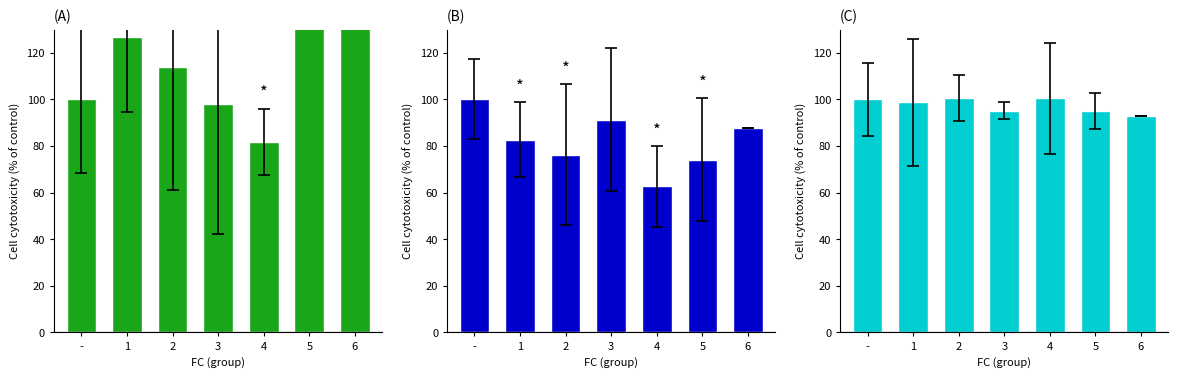

At how many categories does at least one series exceed 75?

7